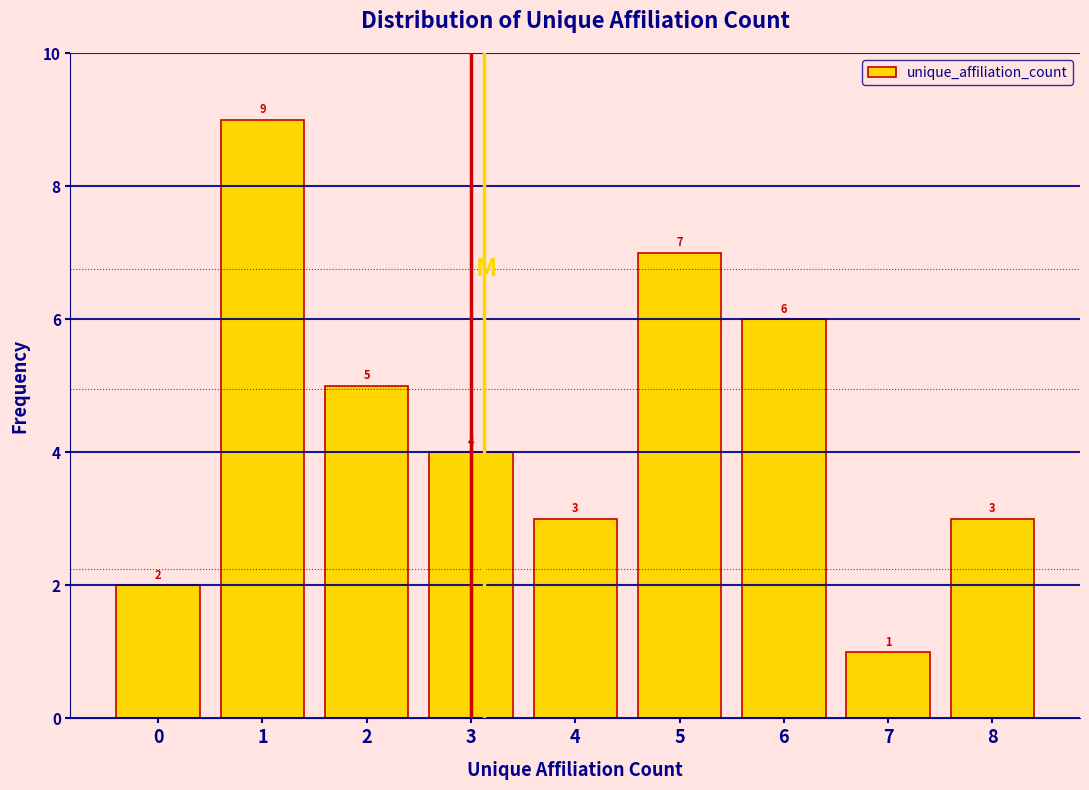

Reading right to left, transcribe all the data shown in this chart.

3	1	6	7	3	4	5	9	2